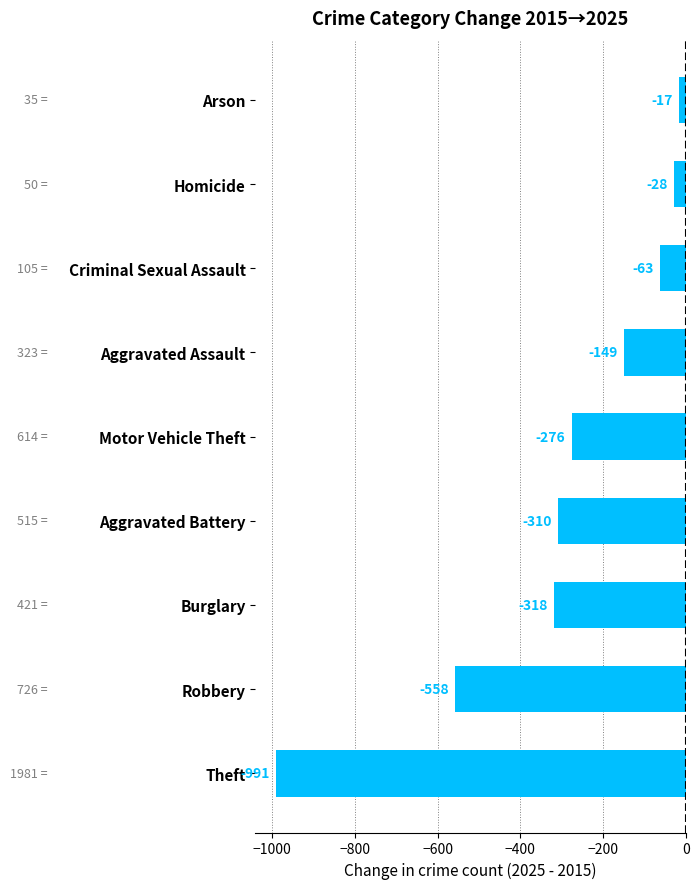

What is the maximum value for 2015?

1981